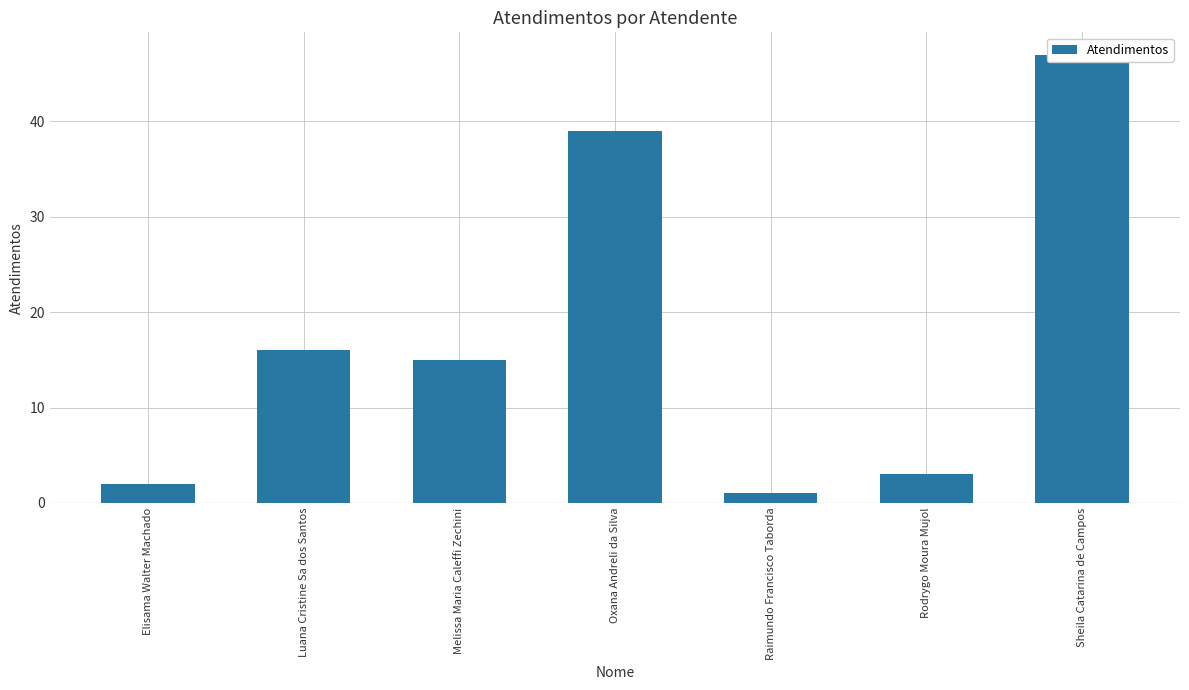

What is the value of the 7th bar from the left?

47